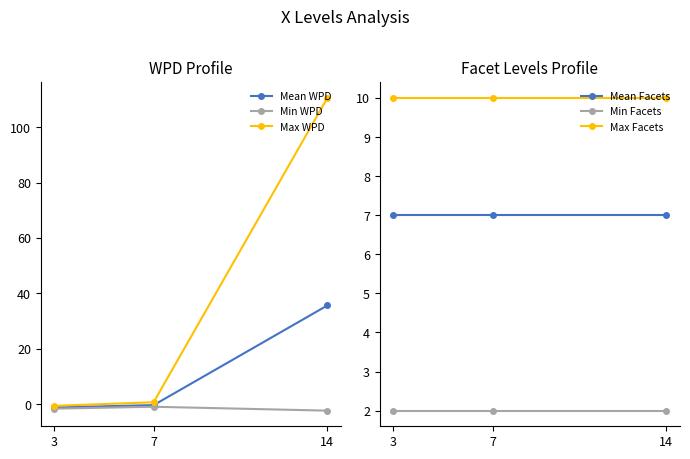

What is the value of the Max WPD point at the 1st from the left?

-0.6